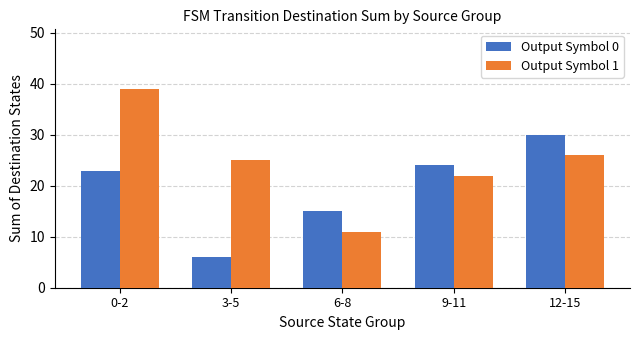

Is it true that Output Symbol 1 equals 26 at 12-15?

True